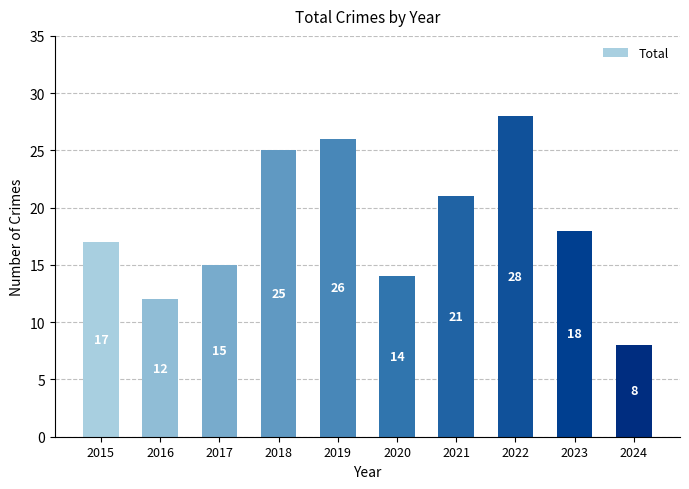

What is the value of the 2nd bar from the left?

12